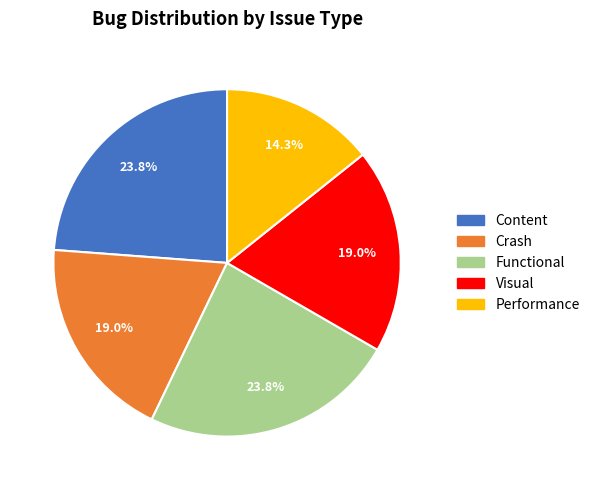

Which category has the smallest portion of the pie?

Performance